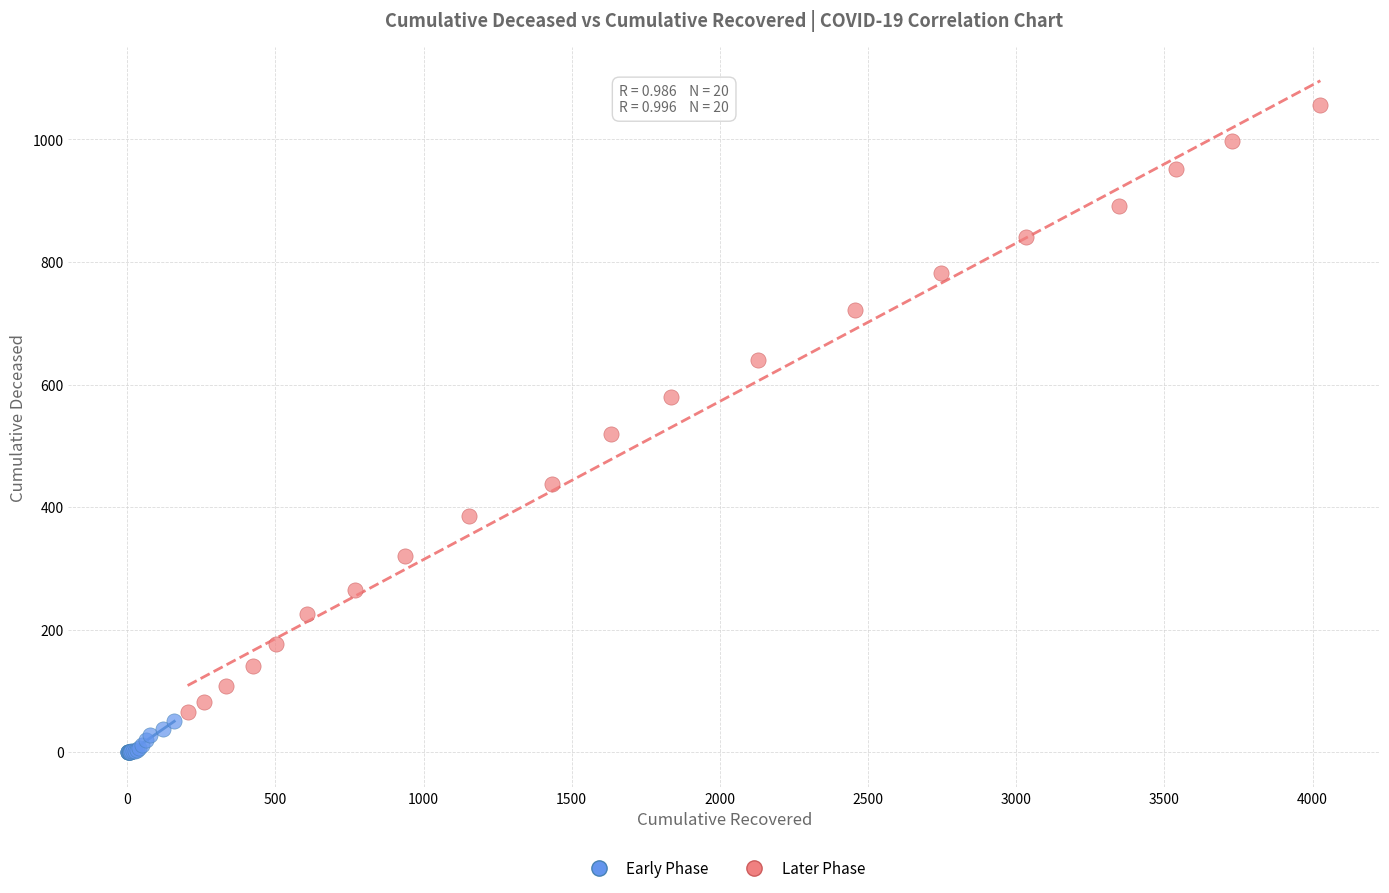

Which series reaches the minimum Y coordinate?

Early Phase